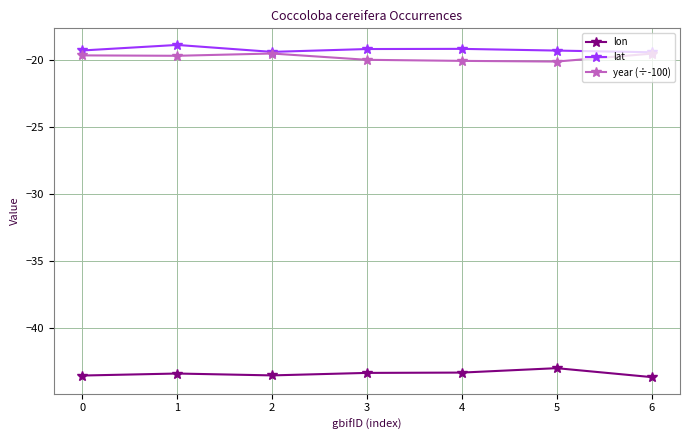

The year (÷-100) series shows -19.5 at 6. True or false?

True